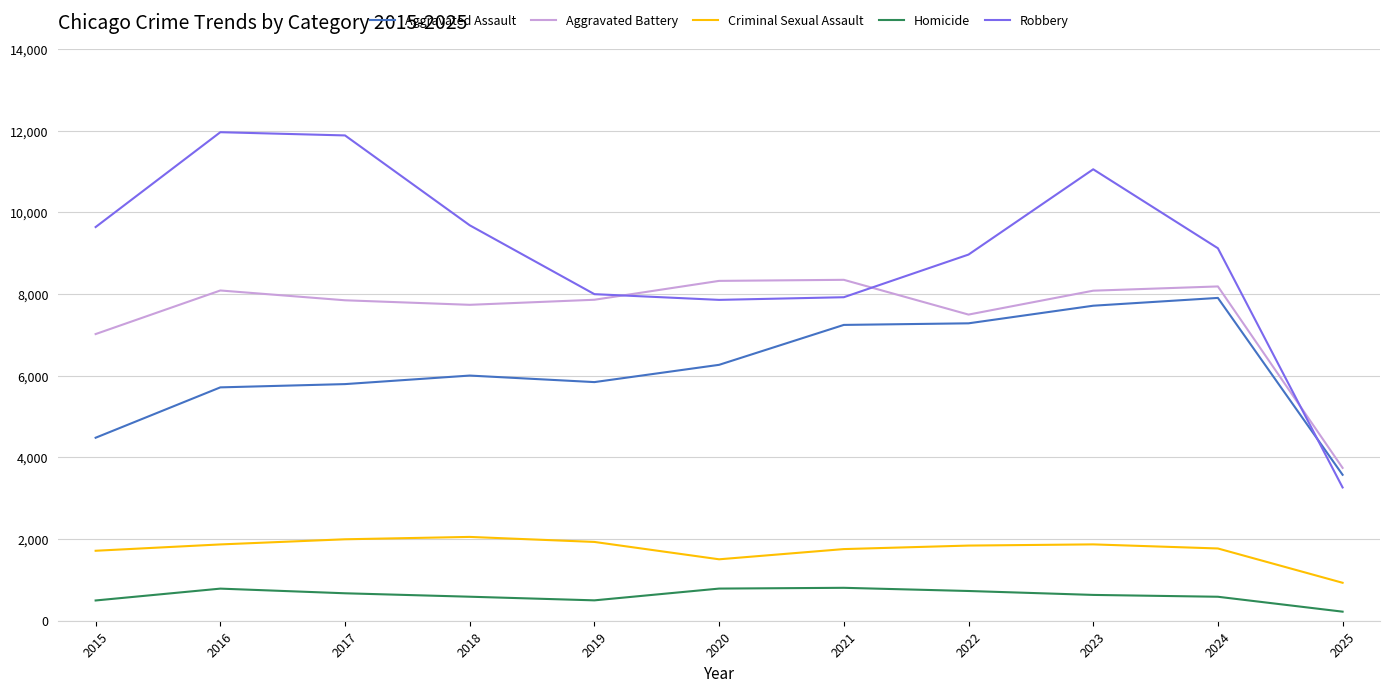

In Robbery, how many points are lower than both neighbors (excluding endpoints)?

1